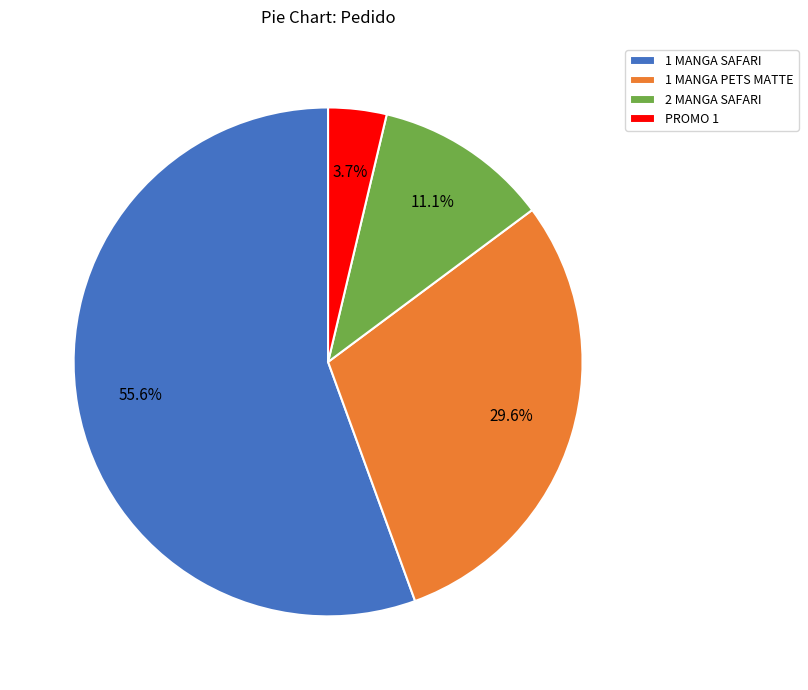

Combined, what portion of the pie is 1 MANGA PETS MATTE and 2 MANGA SAFARI?

40.7%